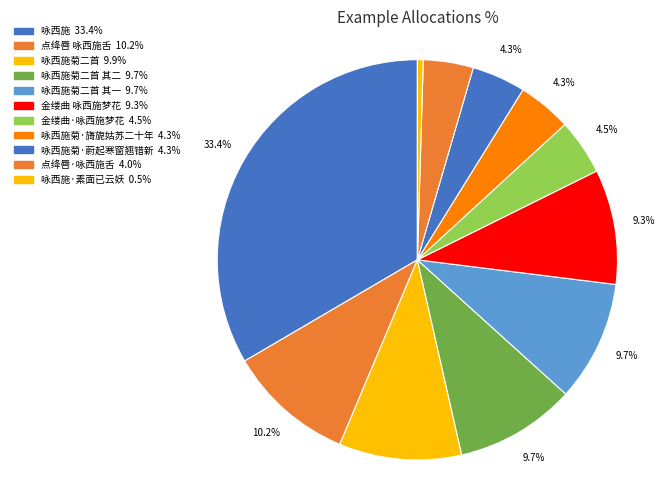

How many slices are in this pie chart?

11